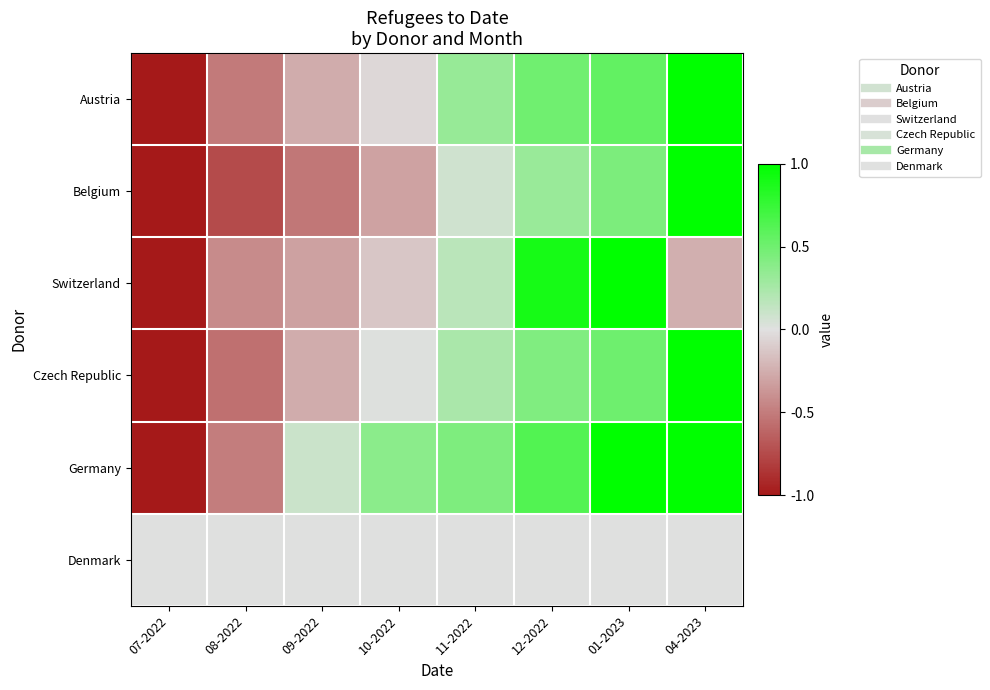

What is the greatest value displayed?

1.0